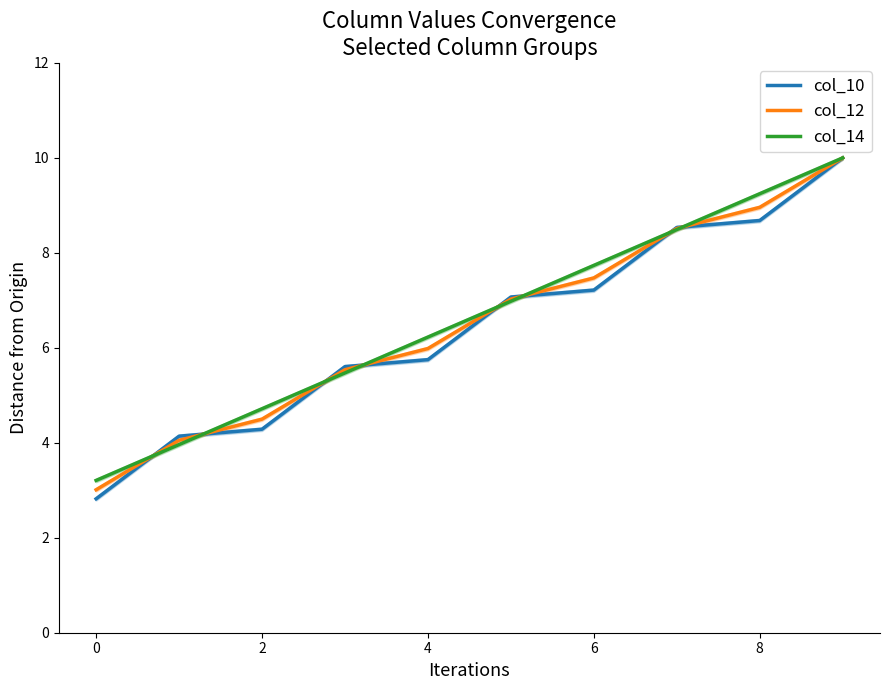

What is the label of the 3rd point from the right?

7